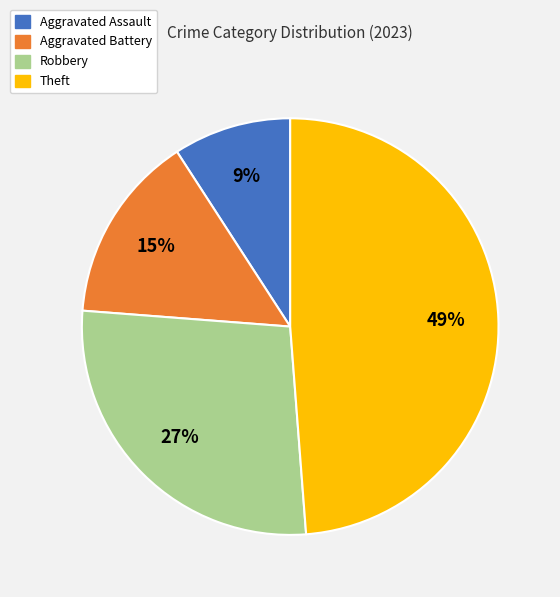

What is the ratio of the value at Theft to the value at Aggravated Battery?

3.3